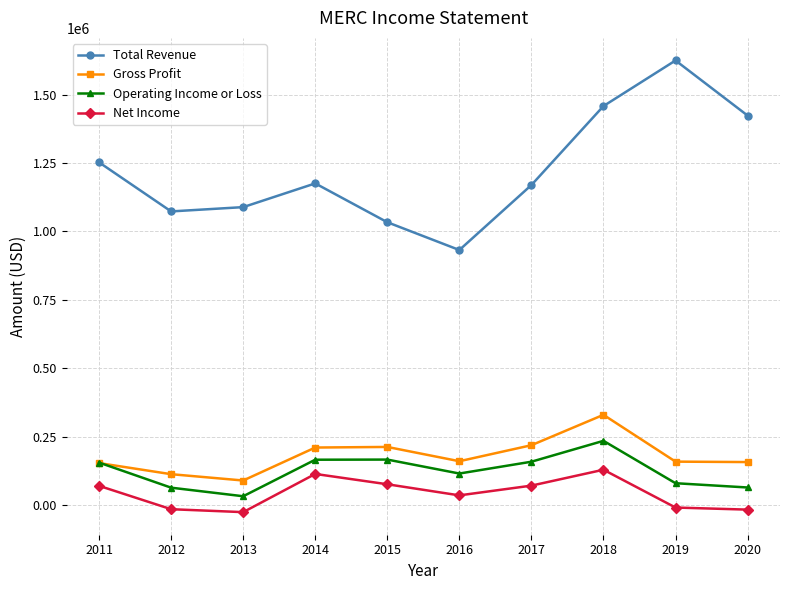

What is the average value of the Gross Profit series?

179800